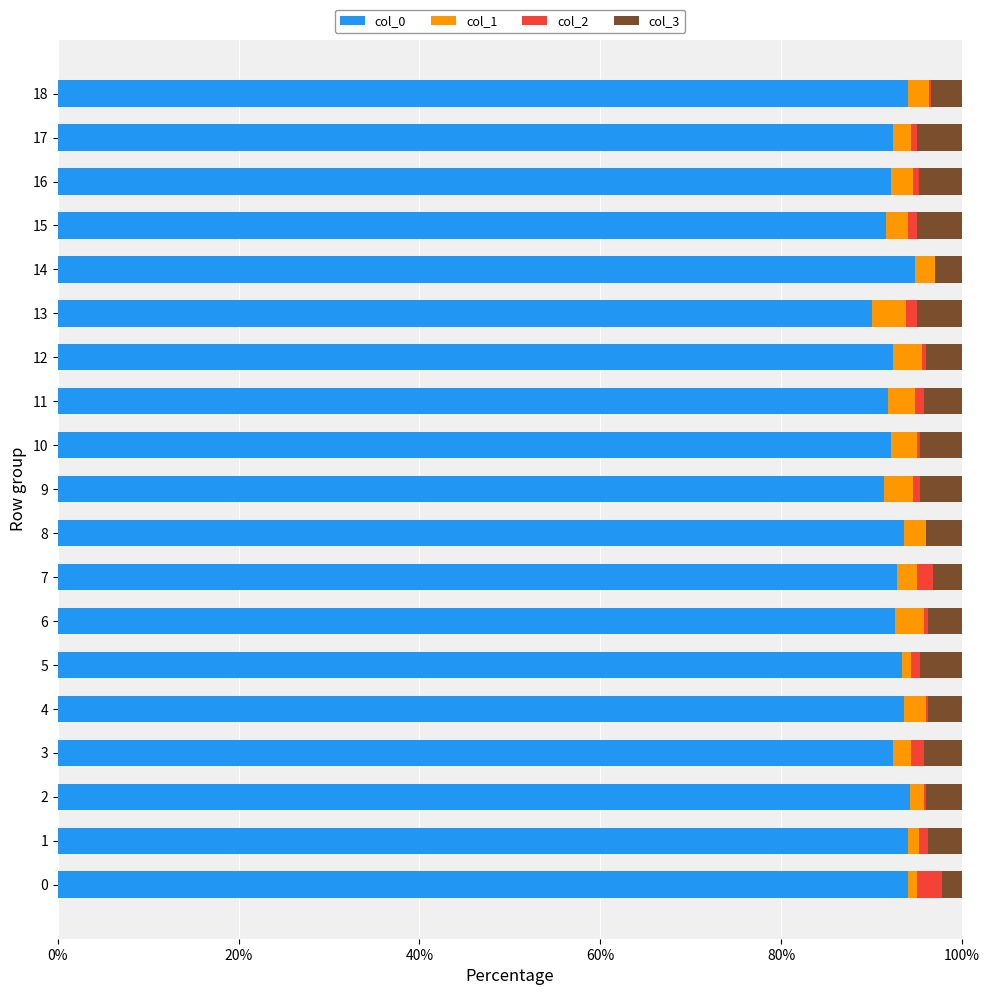

What is the total value across all series at 16?

100.0